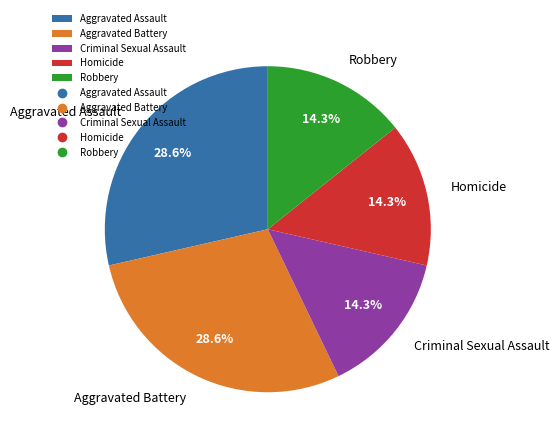

Does Homicide represent more than half of the total?

No